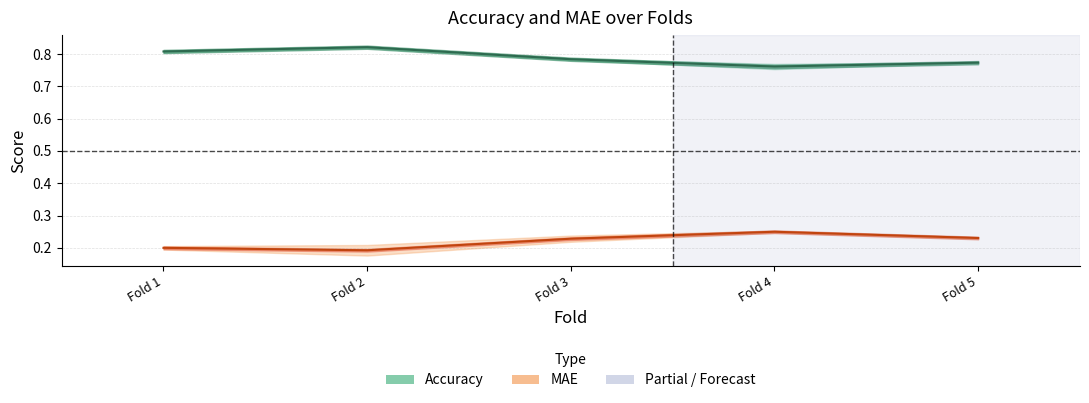

What is the difference between the maximum and minimum values in the Accuracy (band) series?

0.1